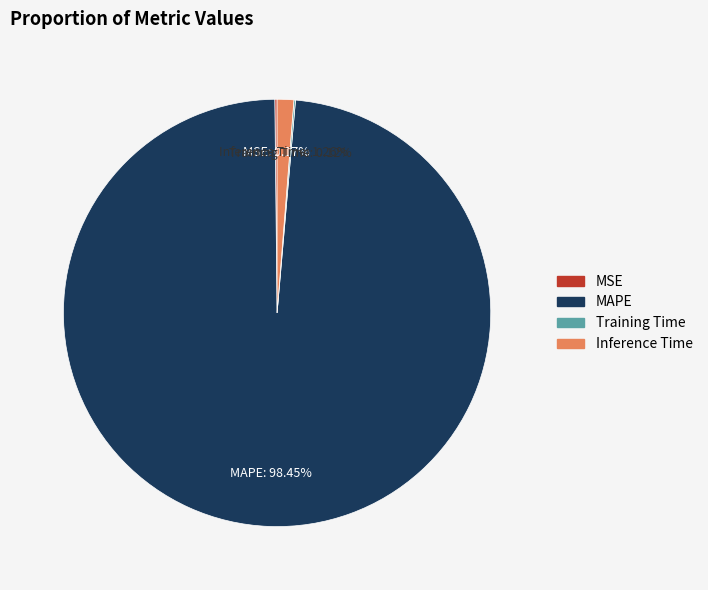

Do Inference Time and MAPE together represent more than half of the pie?

Yes